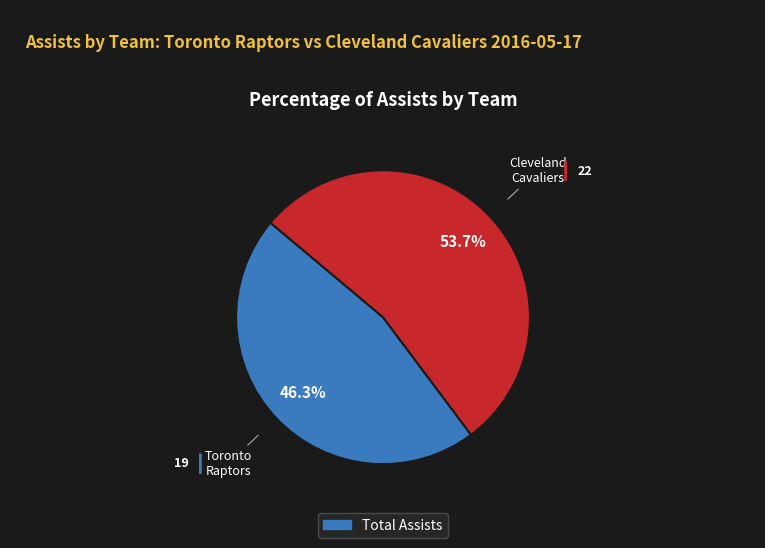

Is there any slice that represents more than half of the pie?

Yes